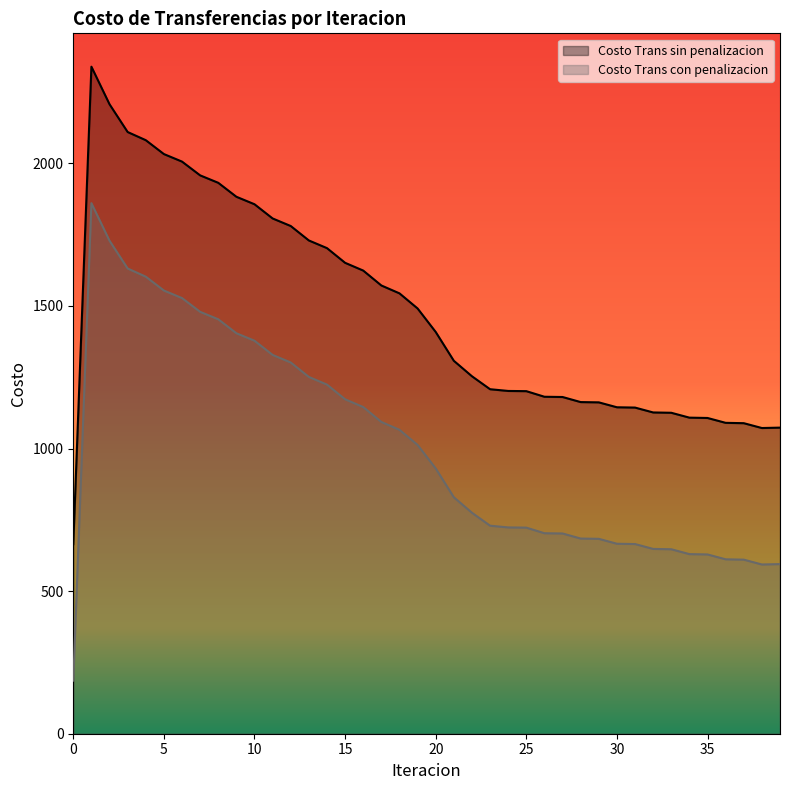

Is it true that Costo Trans con penalizacion equals 1162.0 at 29?

True